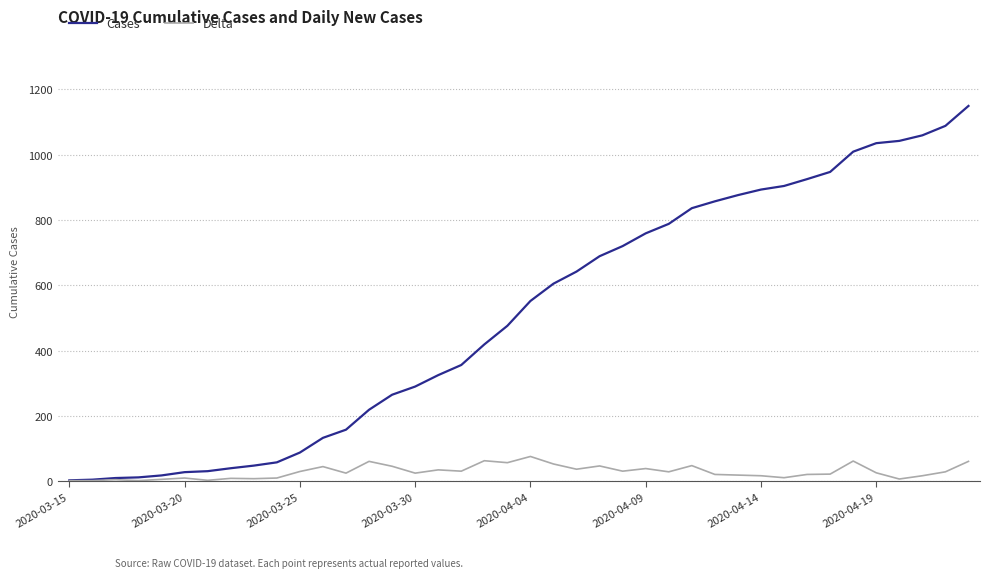

What is the difference between the maximum and second lowest values in the Delta series?

74